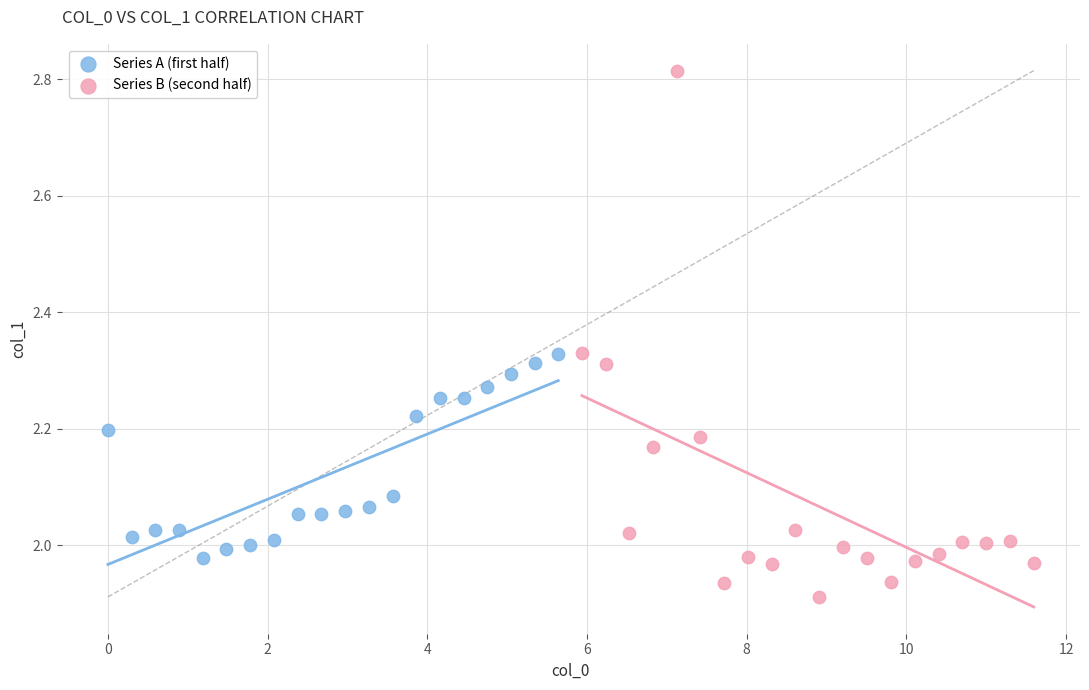

Which series reaches the minimum Y coordinate?

Series B (second half)